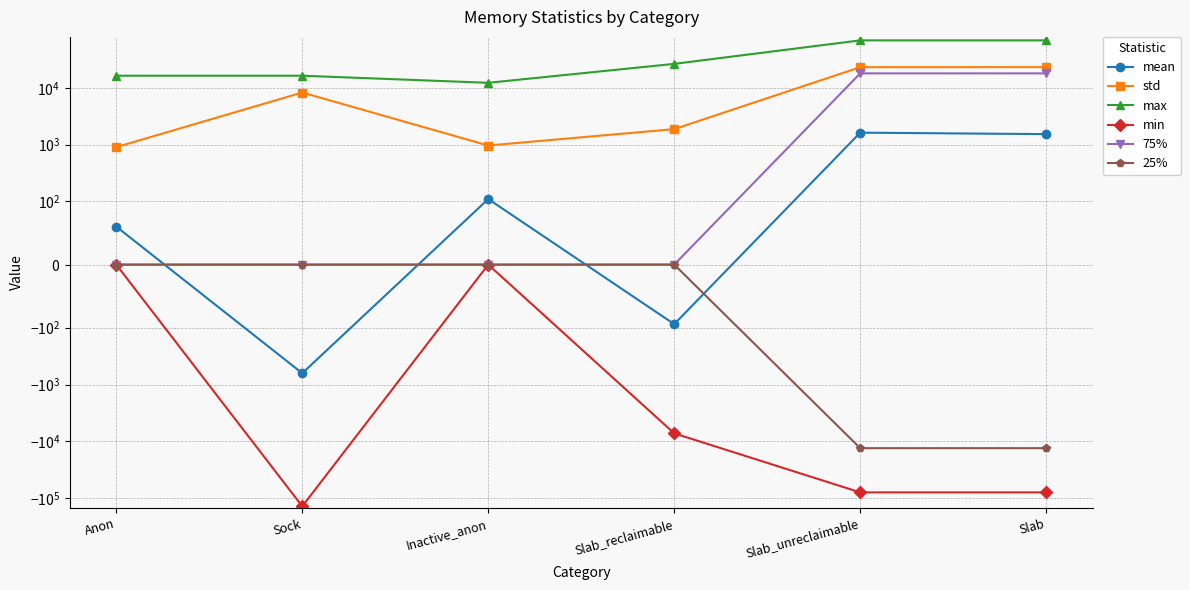

Which series has the largest total across all categories?

max